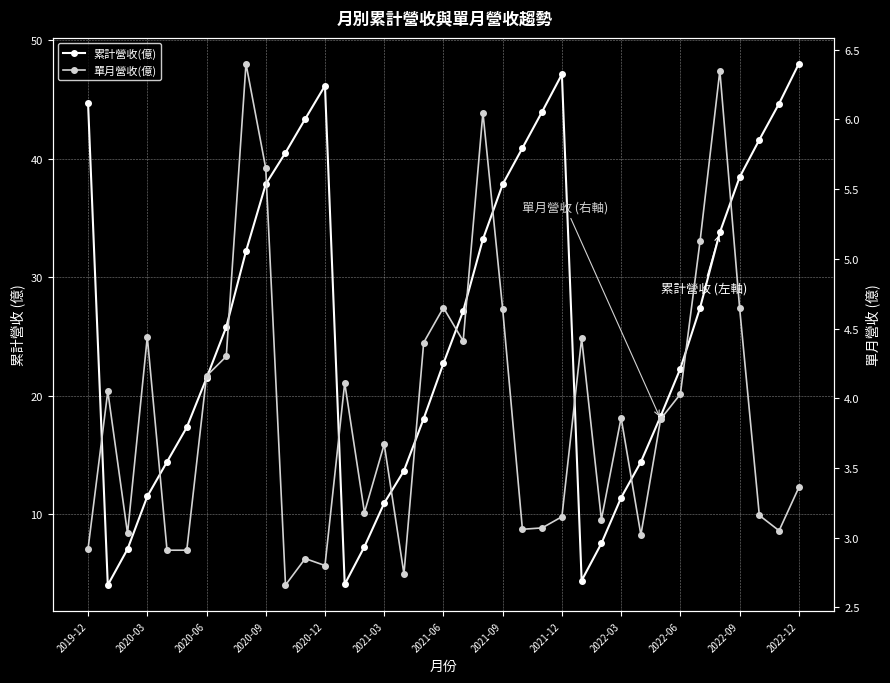

What is the value of the 累計營收(億) point at the 8th from the left?

25.8